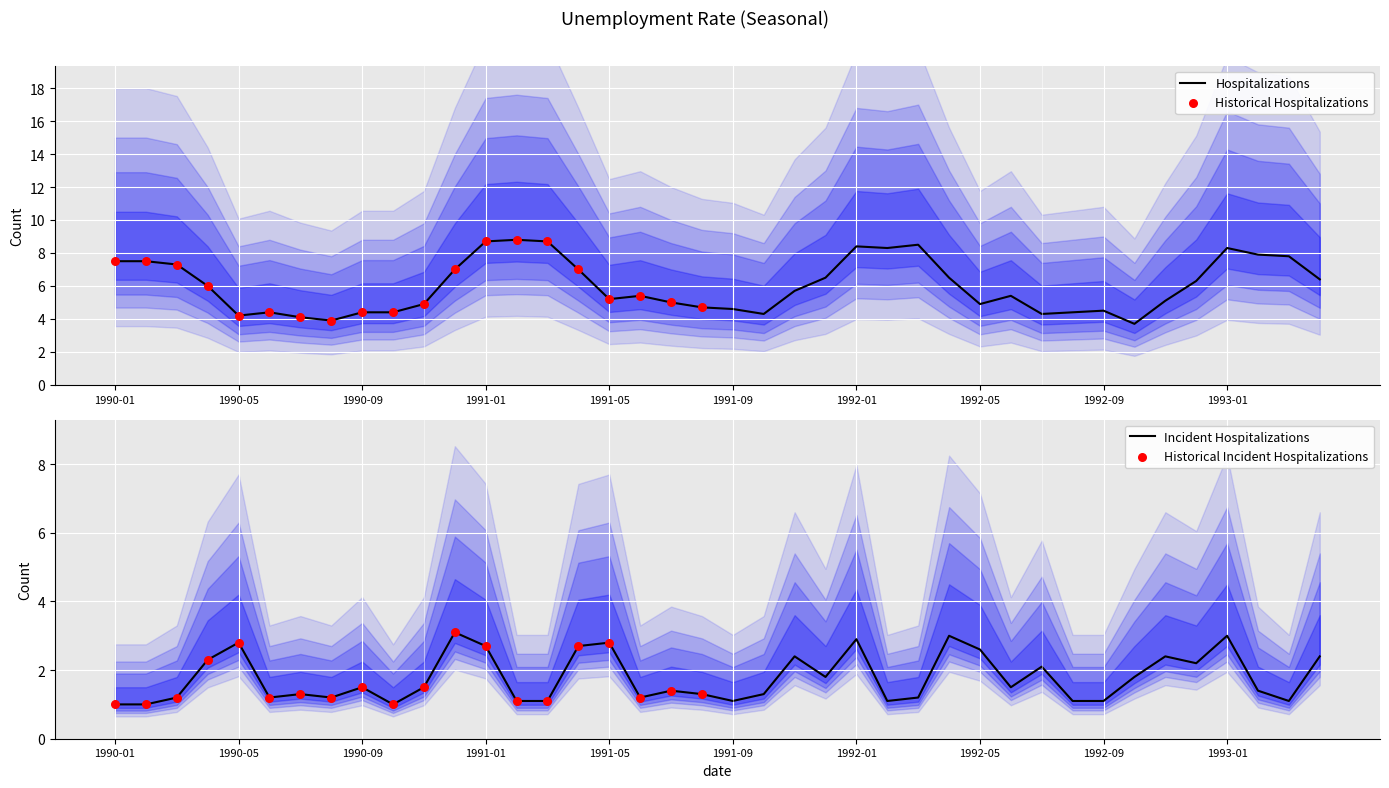

What is the ratio of the value at 1993-01 to the value at 1993-02?

1.1